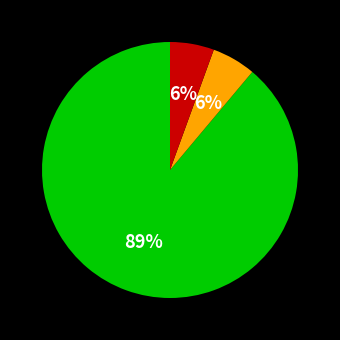

To the nearest percent, what is the average slice percentage?

33%